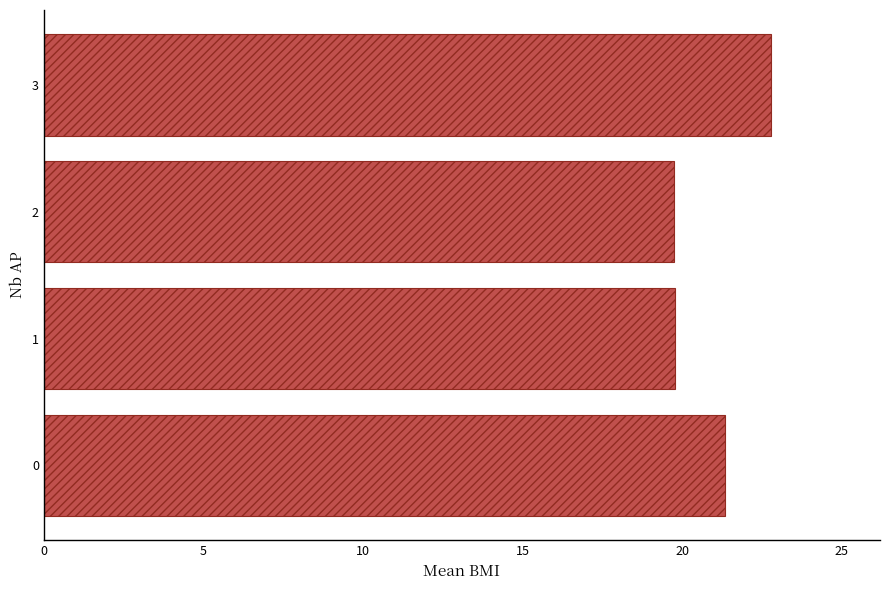

How many bars are there in total?

4